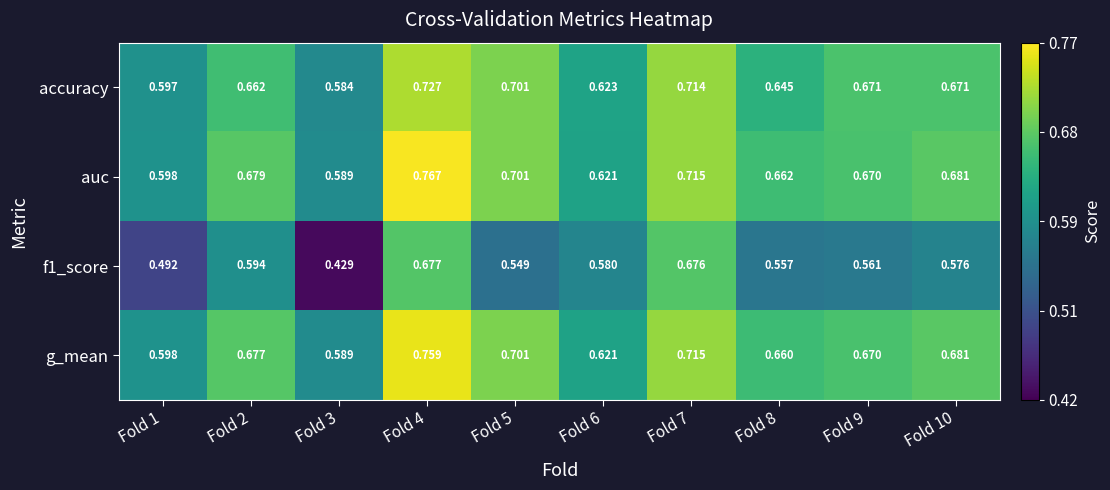

Which series has the largest total across all categories?

auc